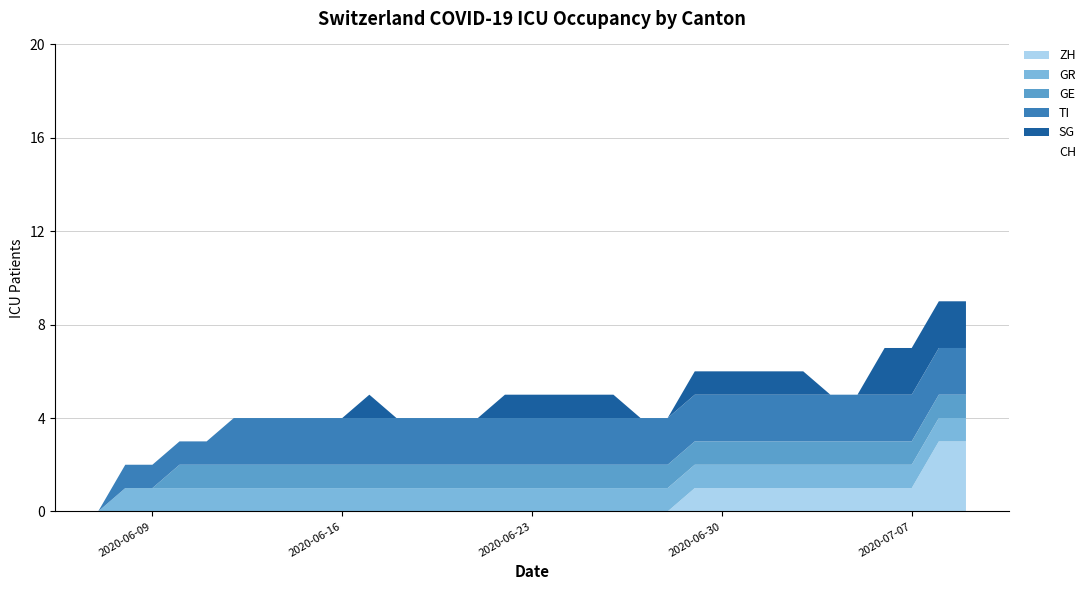

What position from the right is 2020-07-01?

9